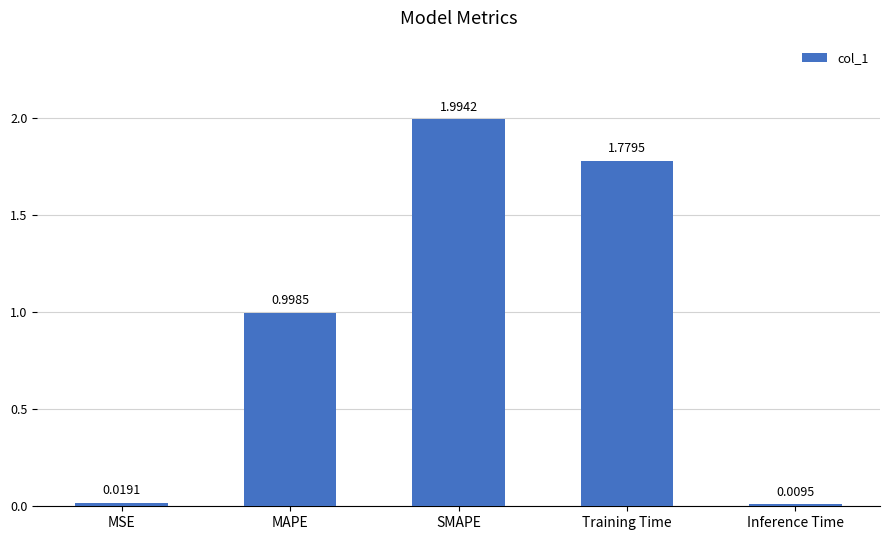

What is the difference between the maximum and minimum values?

2.0